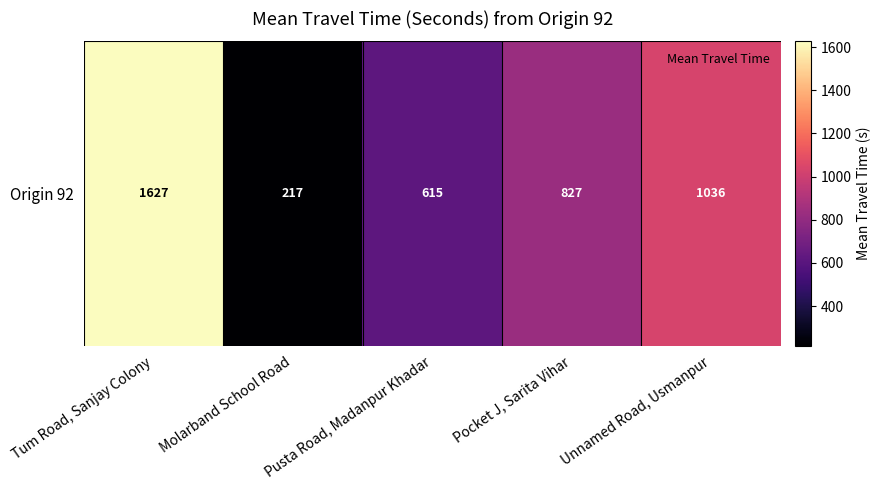

Reading left to right, list all the values displayed in this chart.

1627	217	615	827	1036